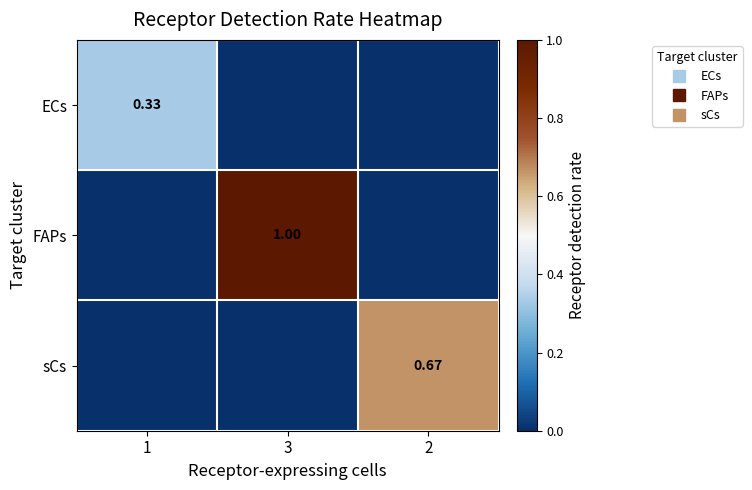

Rank the categories by FAPs value from lowest to highest.

1, 2, 3